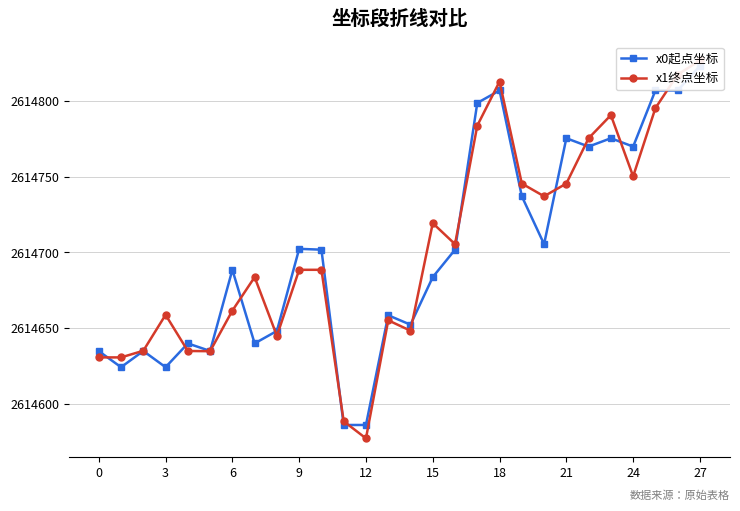

How many interior local peaks does the x1终点坐标 series have?

6